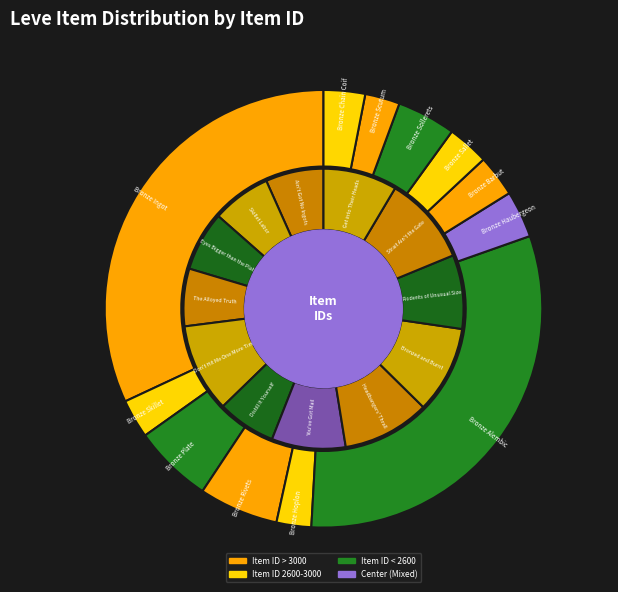

Rank the categories by value from lowest to highest.

Bronze Hoplon, Bronze Scutum, Bronze Skillet, Bronze Chain Coif, Bronze Sallet, Bronze Barbut, Bronze Haubergeon, Bronze Sollerets, Bronze Plate, Bronze Rivets, Bronze Alembic, Bronze Ingot